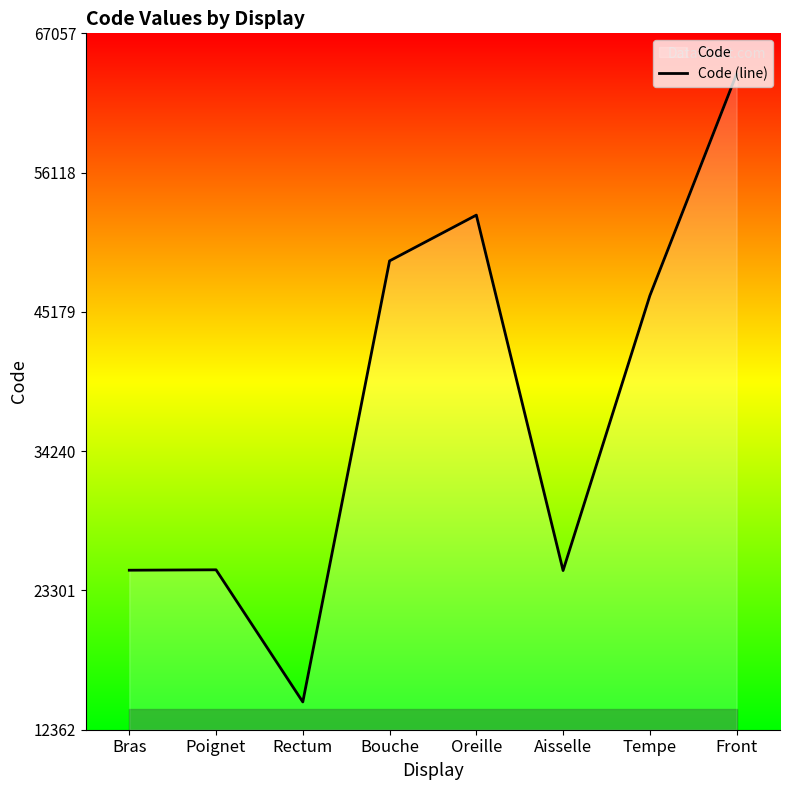

What value does the data have at Tempe, to the nearest 100?

46400